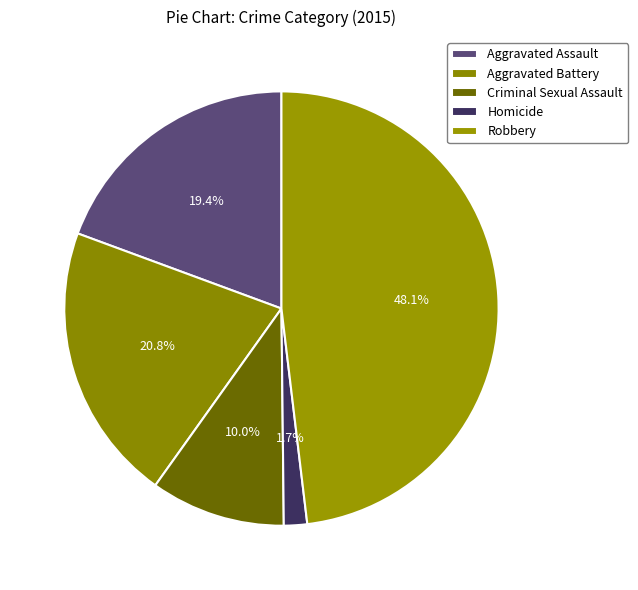

What percentage is the Homicide slice, to the nearest percent?

2%